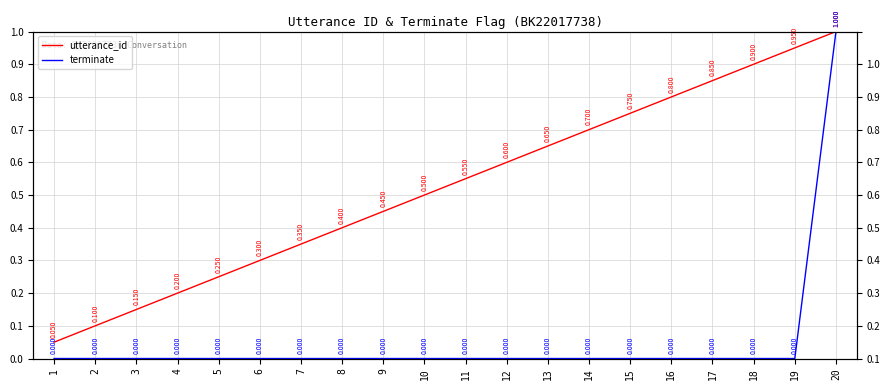

What are all the series names shown in the legend?

utterance_id, terminate